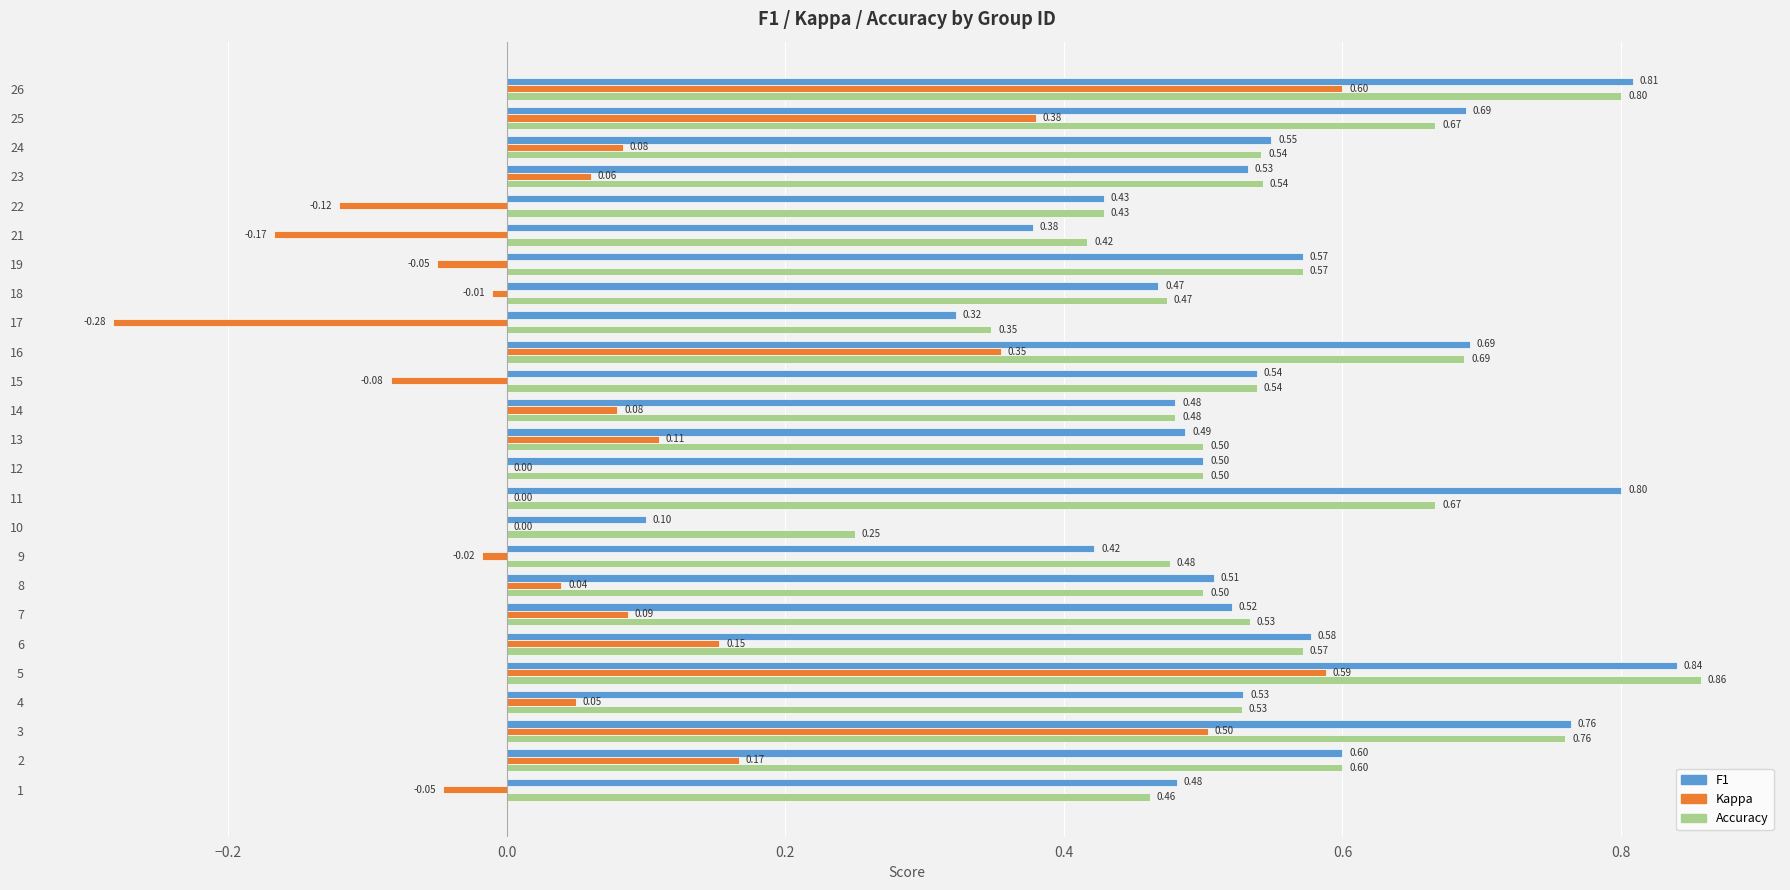

What is the total value across all series at 3?

2.0